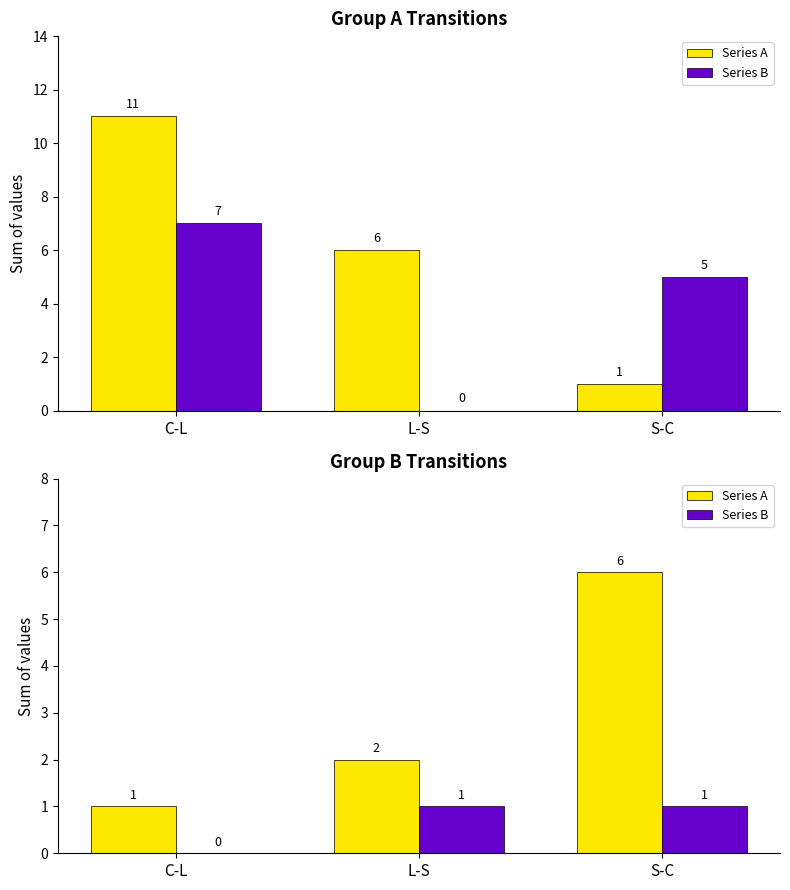

What is the sum of all Series A values?

9